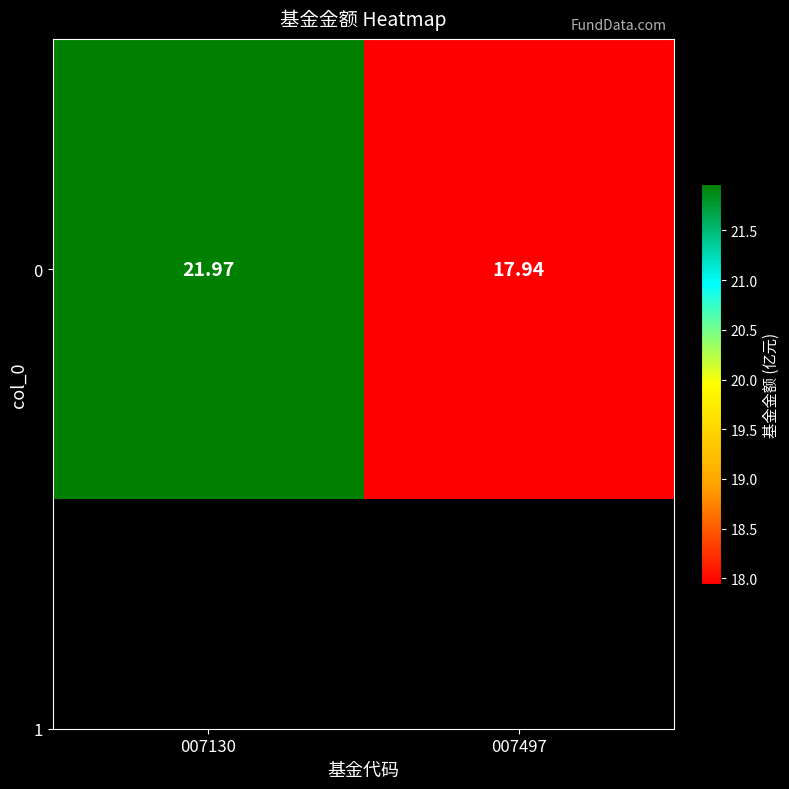

What is the minimum value shown in the chart?

17.9